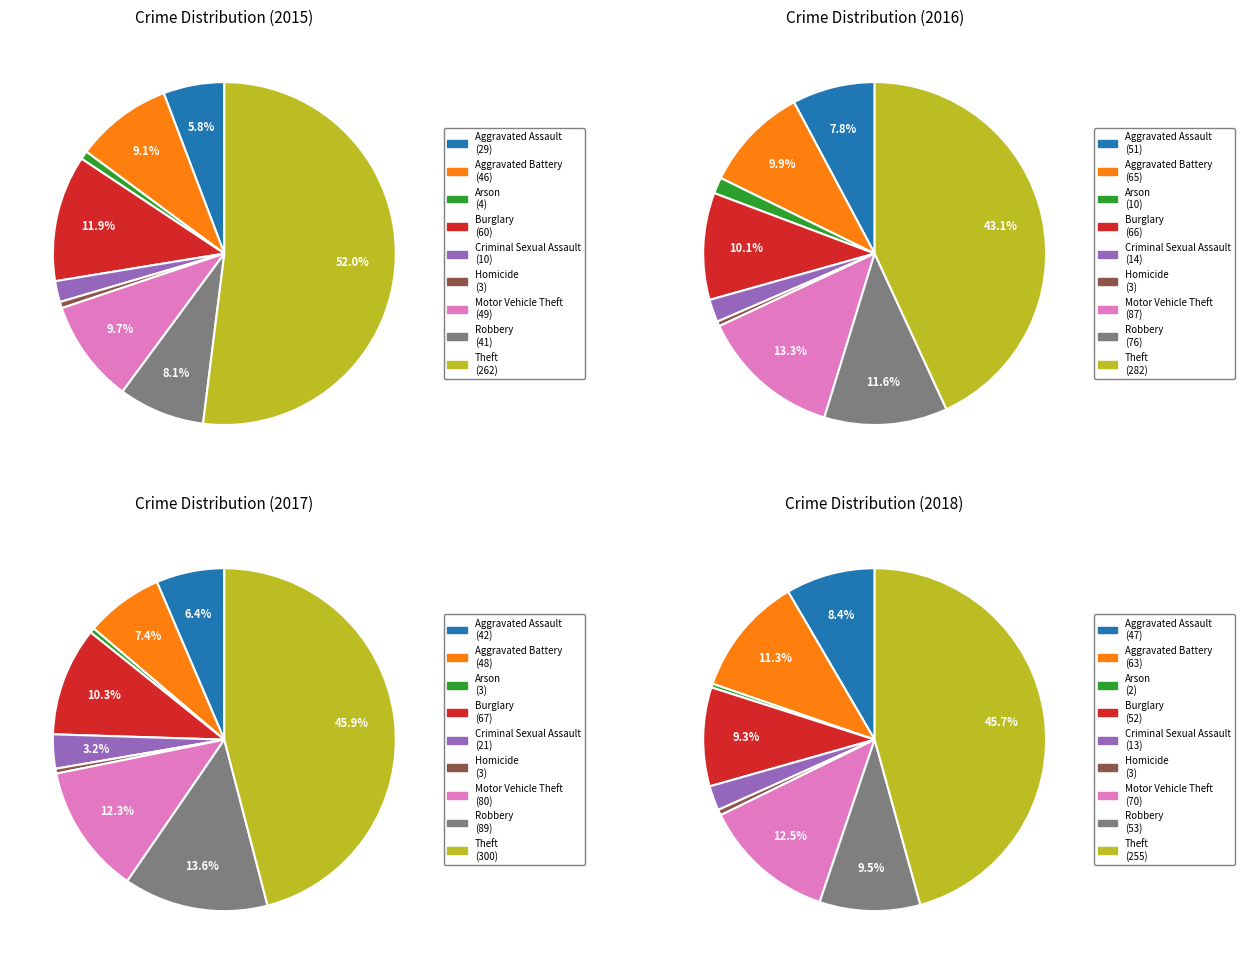

Between Motor Vehicle Theft and Aggravated Assault, which is larger?

Motor Vehicle Theft